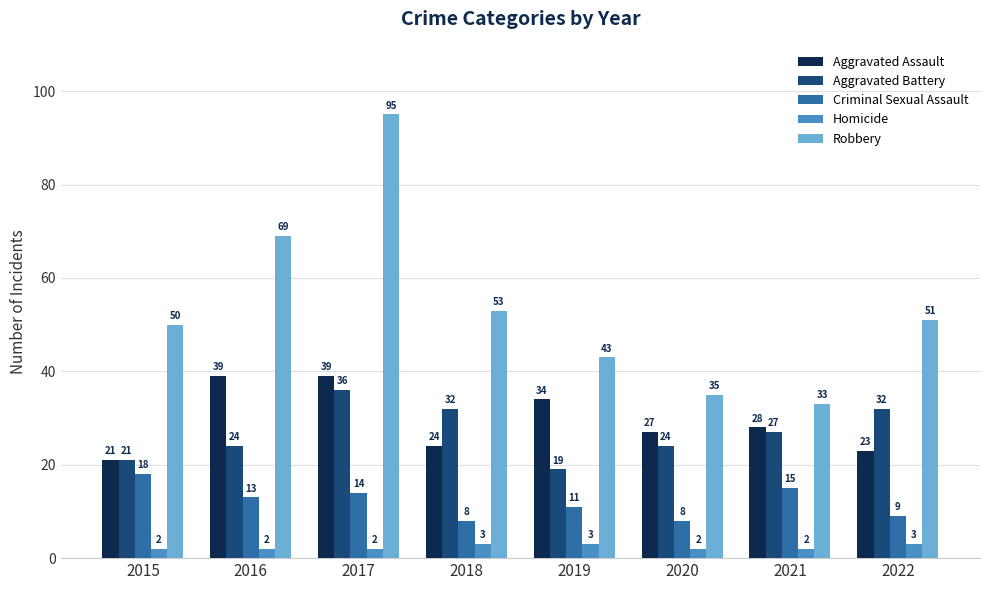

How many values in the Robbery series are below 51?

4